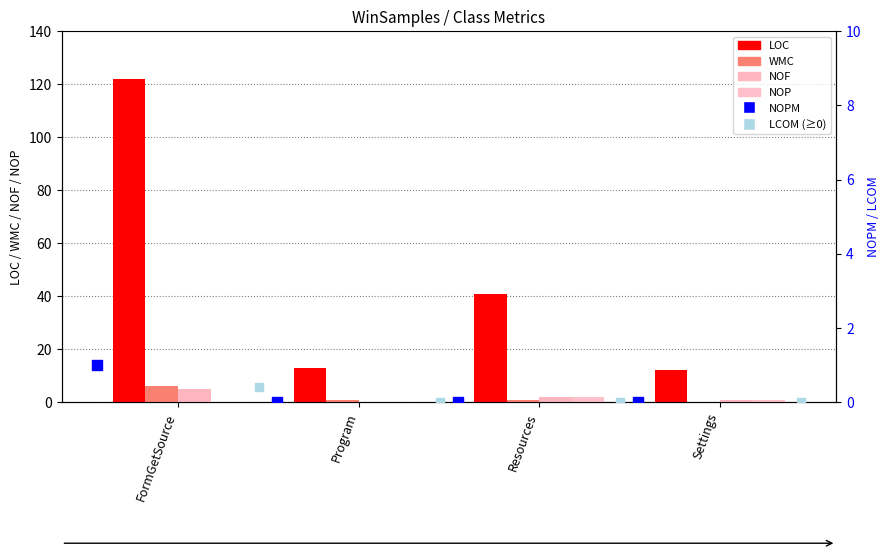

Is the value of LCOM (≥0) at Settings greater than the value of LOC at FormGetSource?

No